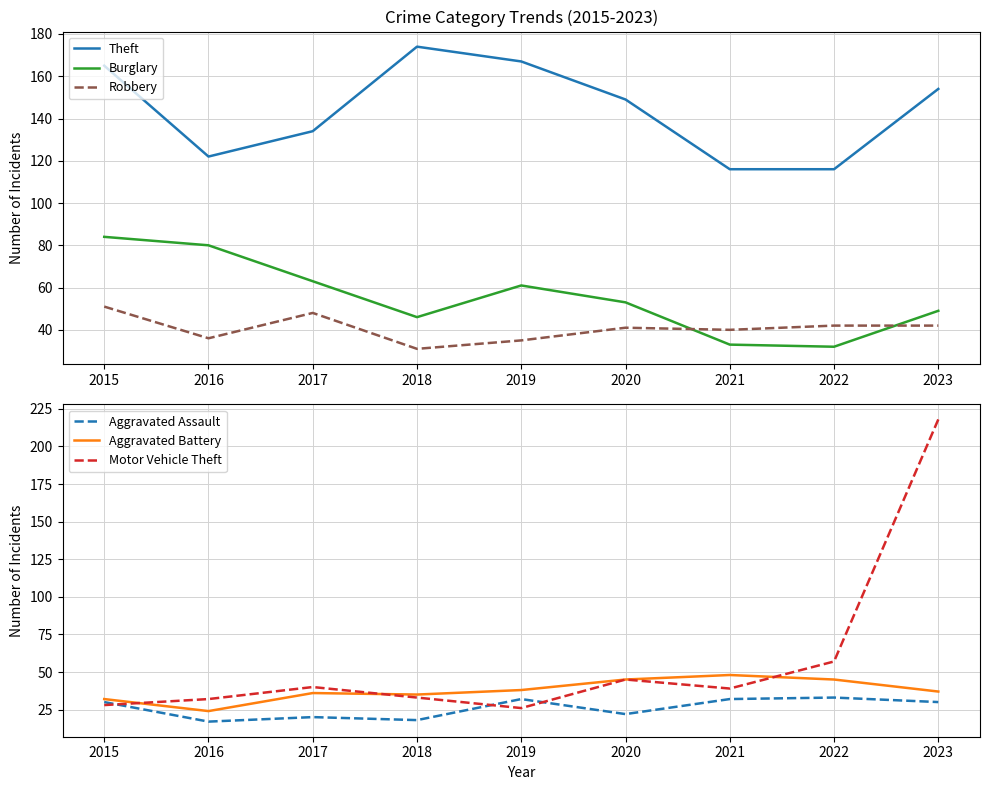

What is the approximate value of Burglary at 2019, to the nearest 10?

60